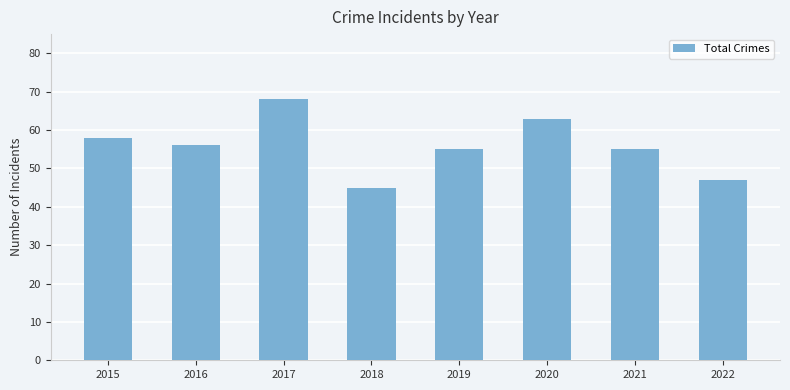

What is the difference between the values at 2019 and 2022?

8